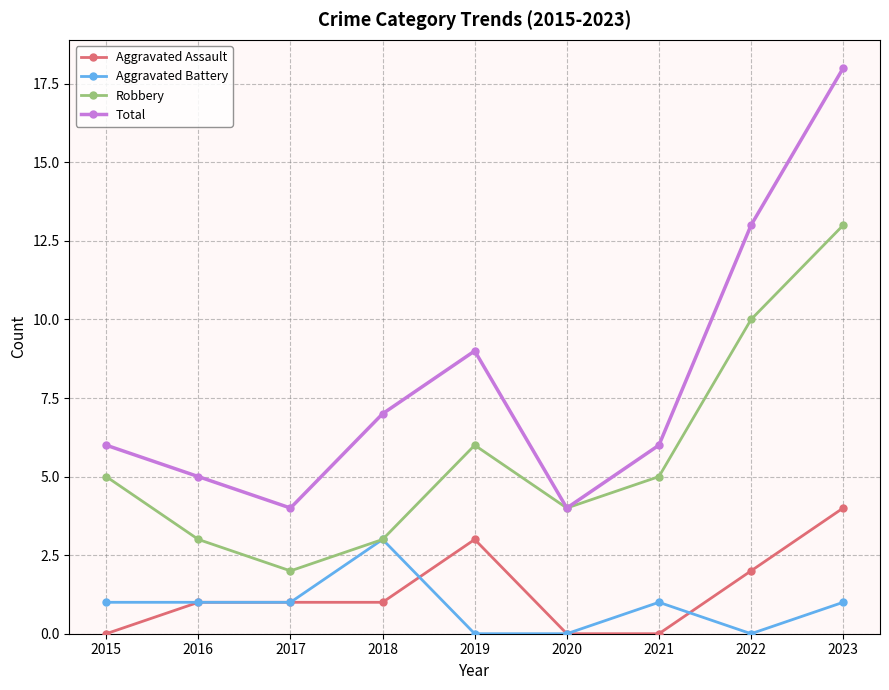

What is the difference between the Total values at 2023 and 2020?

14